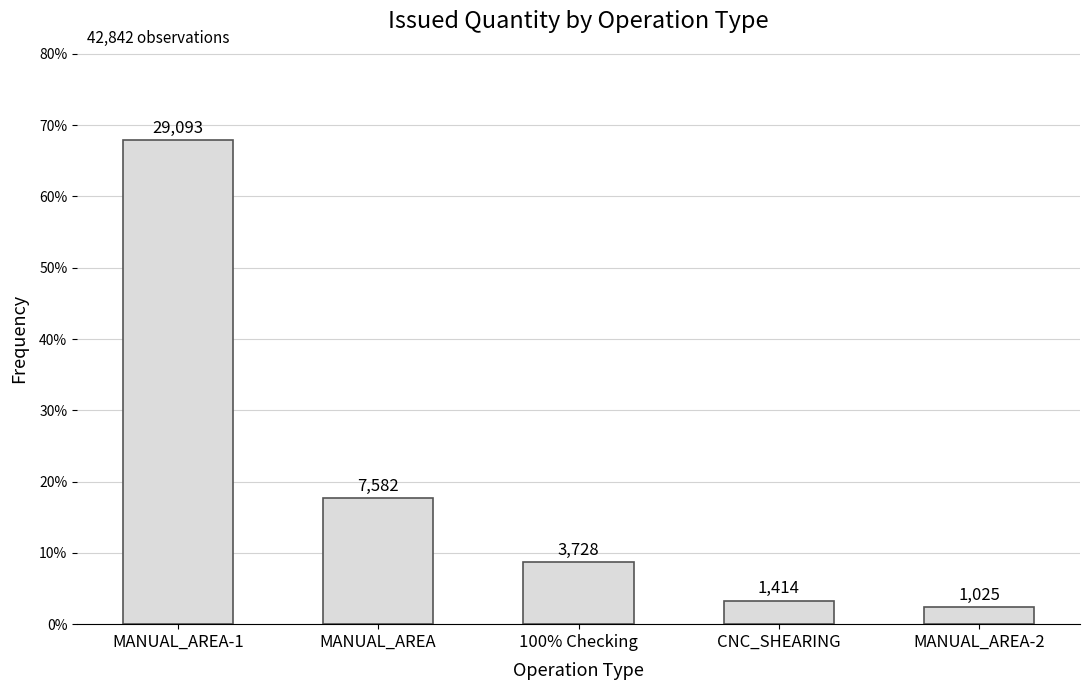

What is the greatest value displayed?

0.7